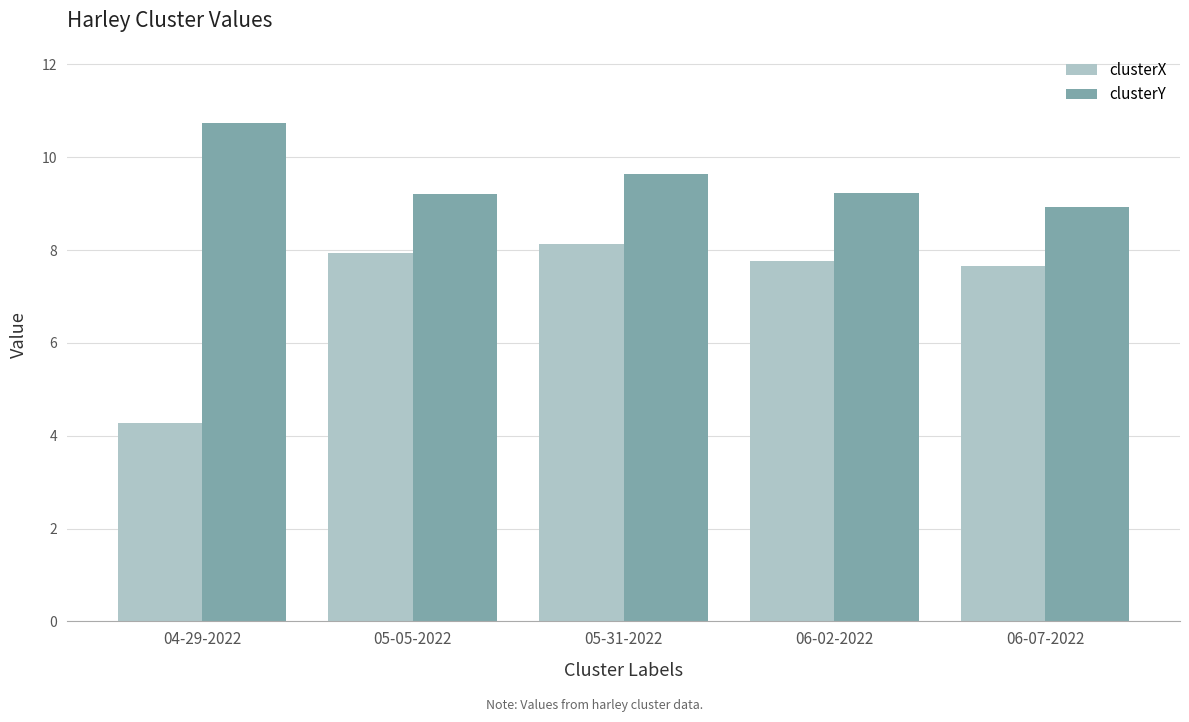

Reading left to right, extract all data points from this chart.

clusterX: 04-29-2022=4.3	05-05-2022=7.9	05-31-2022=8.1	06-02-2022=7.8	06-07-2022=7.7
clusterY: 04-29-2022=10.7	05-05-2022=9.2	05-31-2022=9.6	06-02-2022=9.2	06-07-2022=8.9